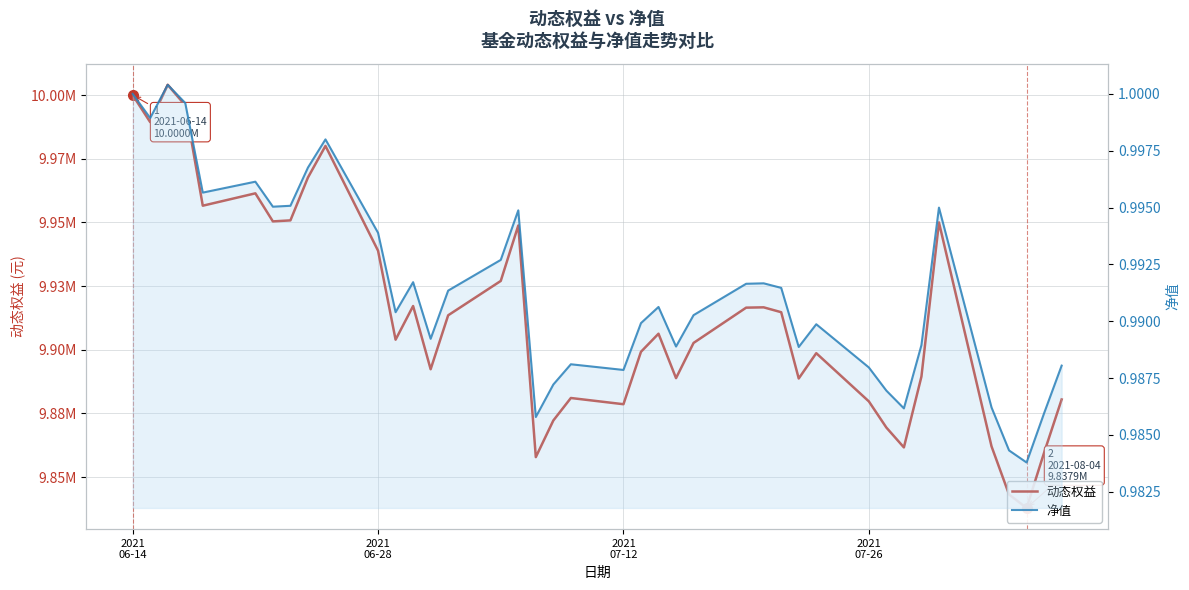

What are all the series names shown in the legend?

动态权益, 净值